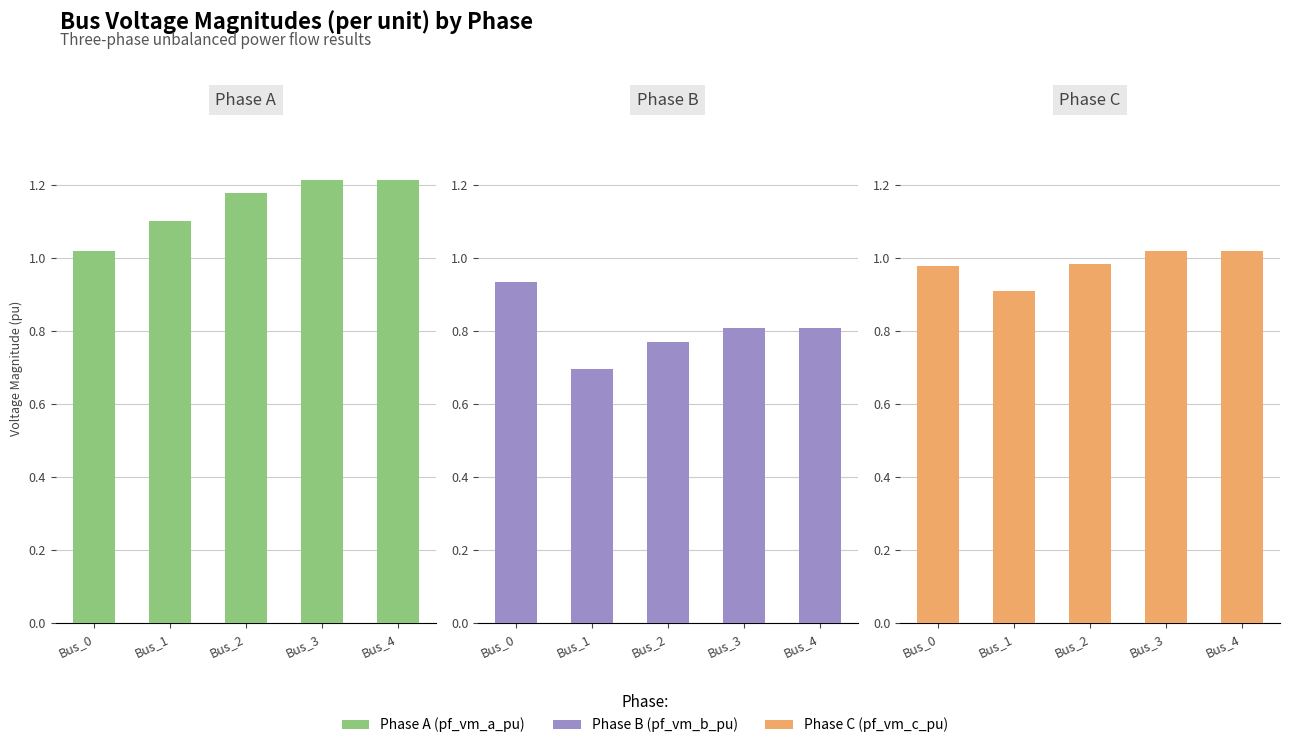

Where is pf_vm_a_pu nearest to the value 1?

Bus_0